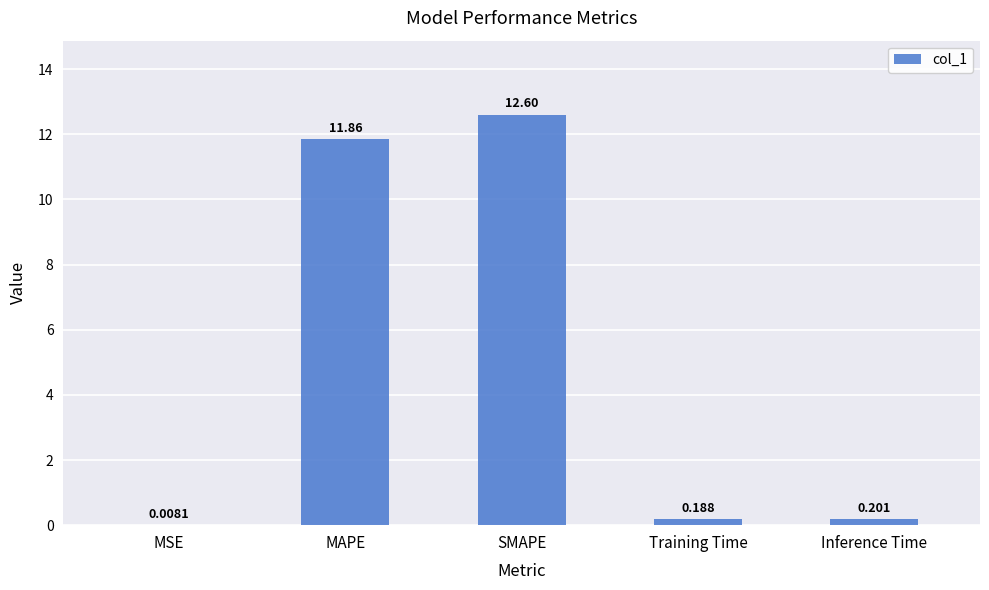

Which category has the highest value across all series?

SMAPE